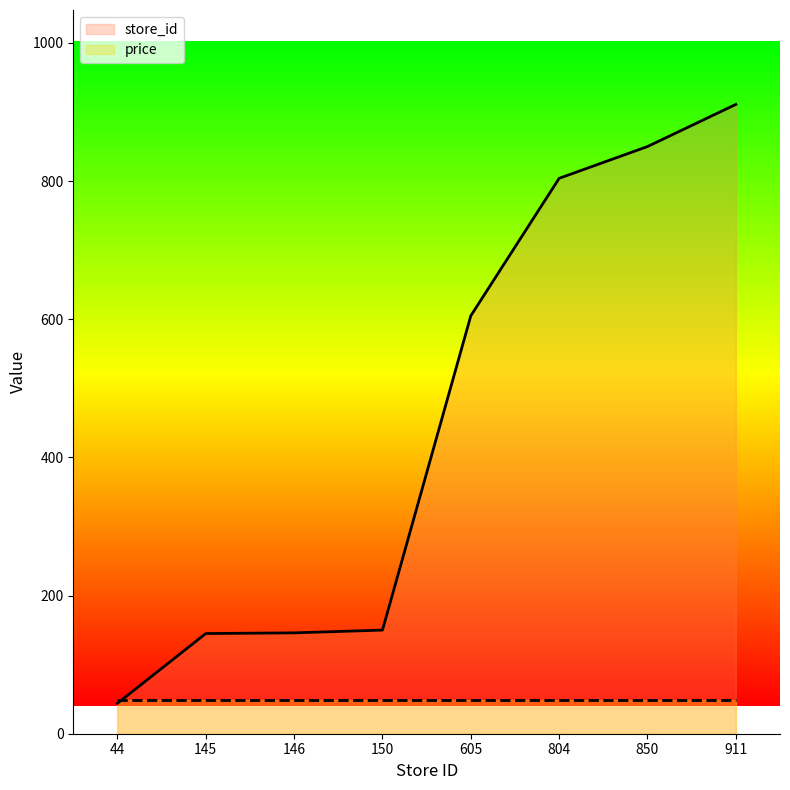

Reading right to left, transcribe all the data shown in this chart.

911=911	850=850	804=804	605=605	150=150	146=146	145=145	44=44